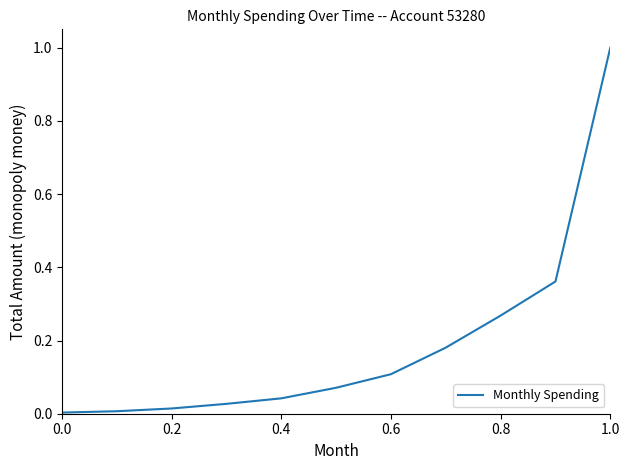

What is the greatest value displayed?

1.0